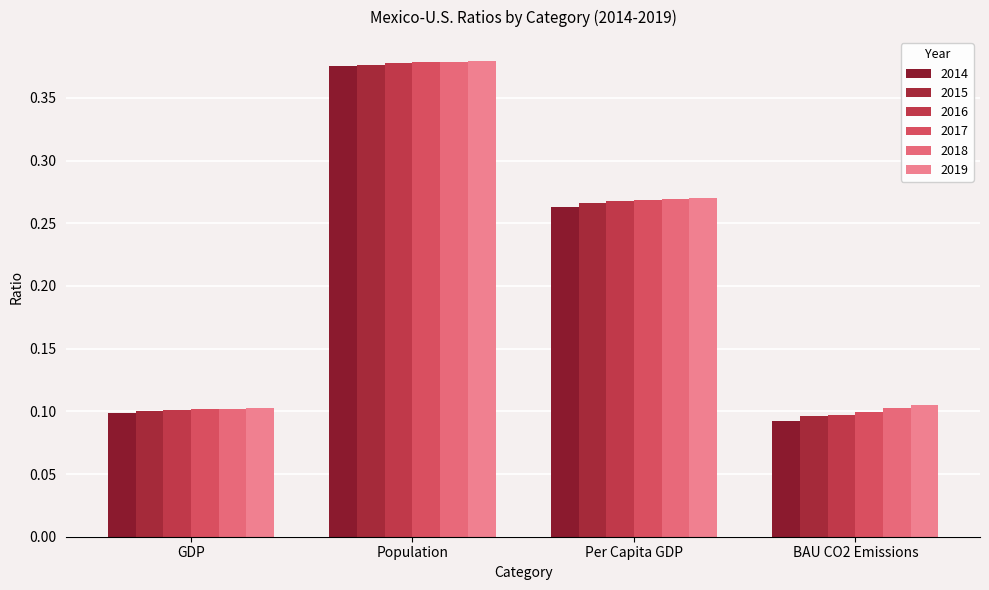

What is the minimum value for 2016?

0.1